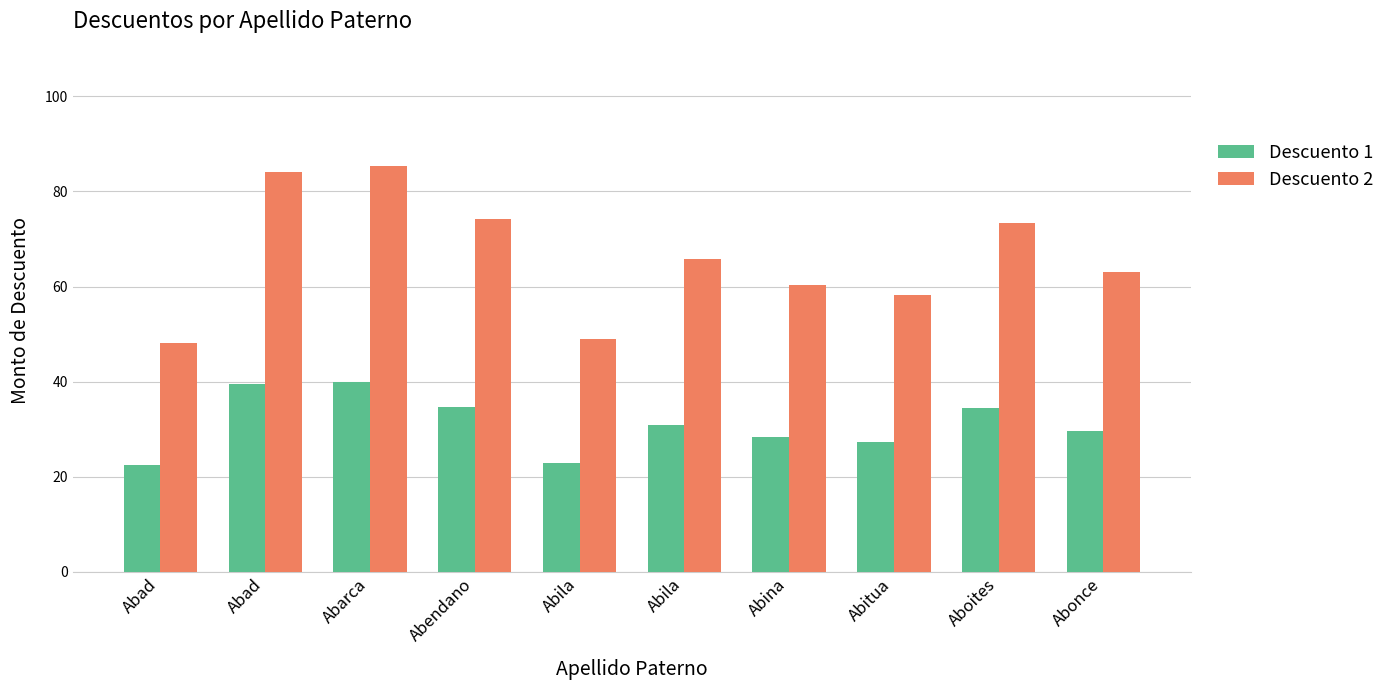

Count the number of categories in the chart.

10